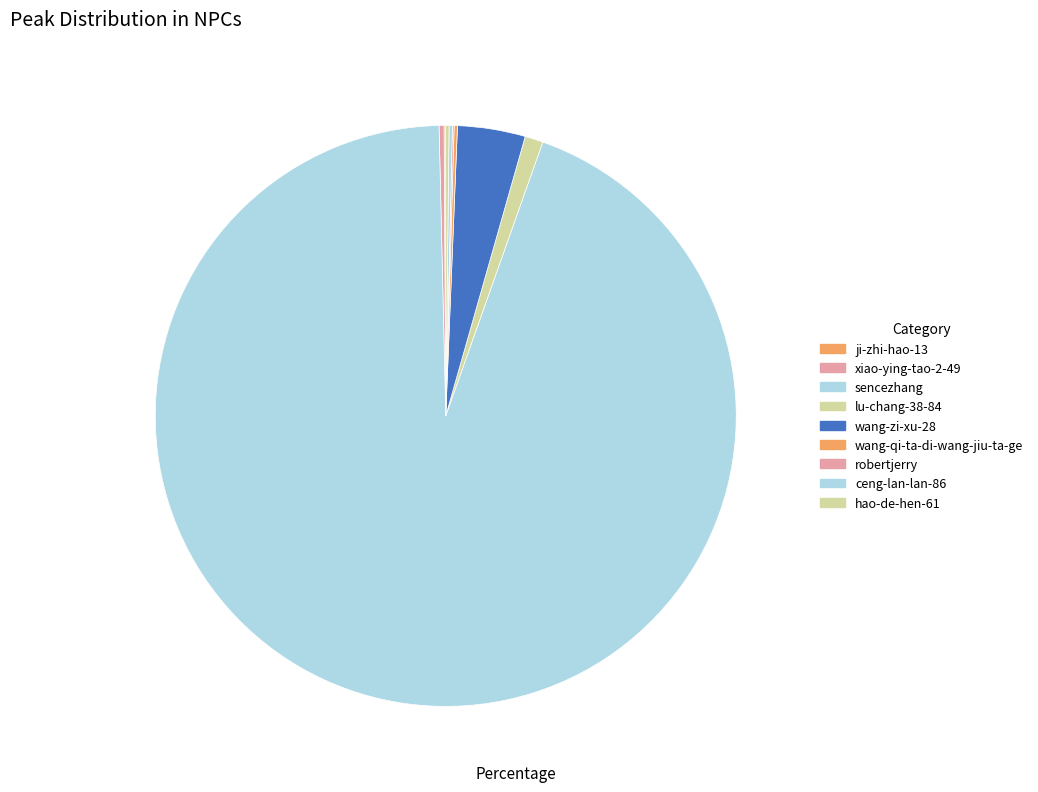

Is the sum of robertjerry and ji-zhi-hao-13 greater than half?

No